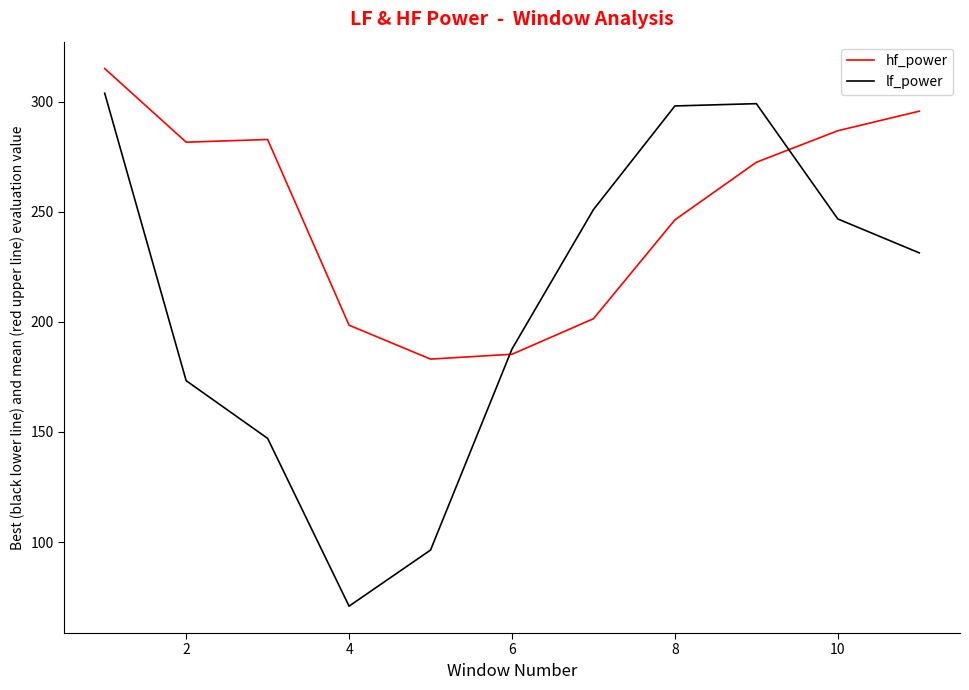

Does the chart have visible grid lines?

No